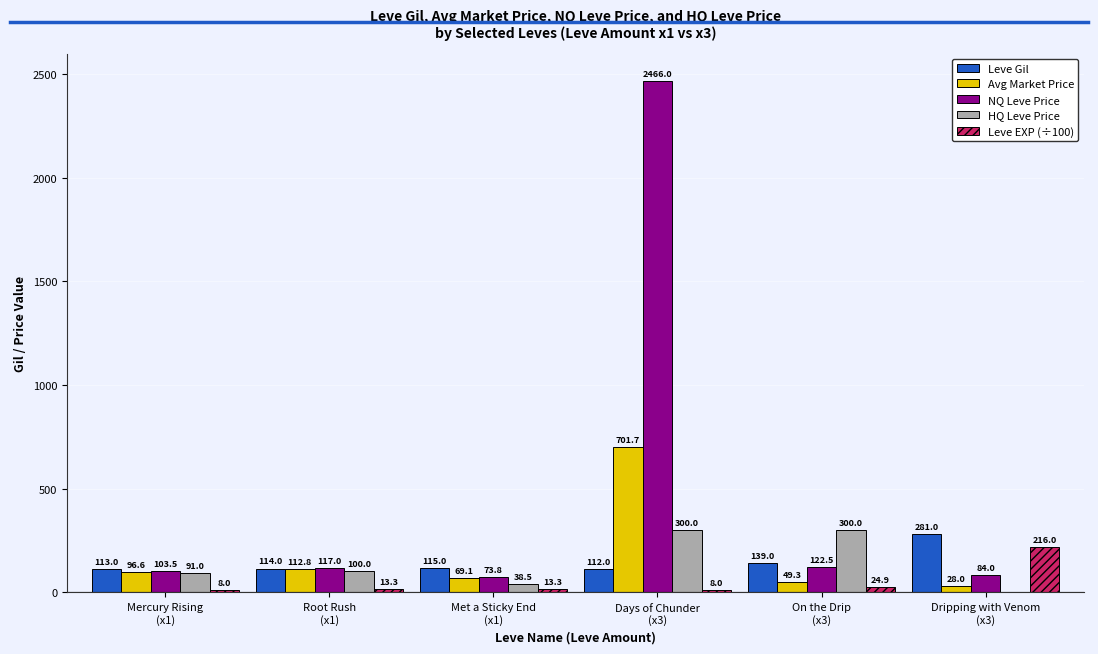

Which series has the largest total across all categories?

NQ Leve Price